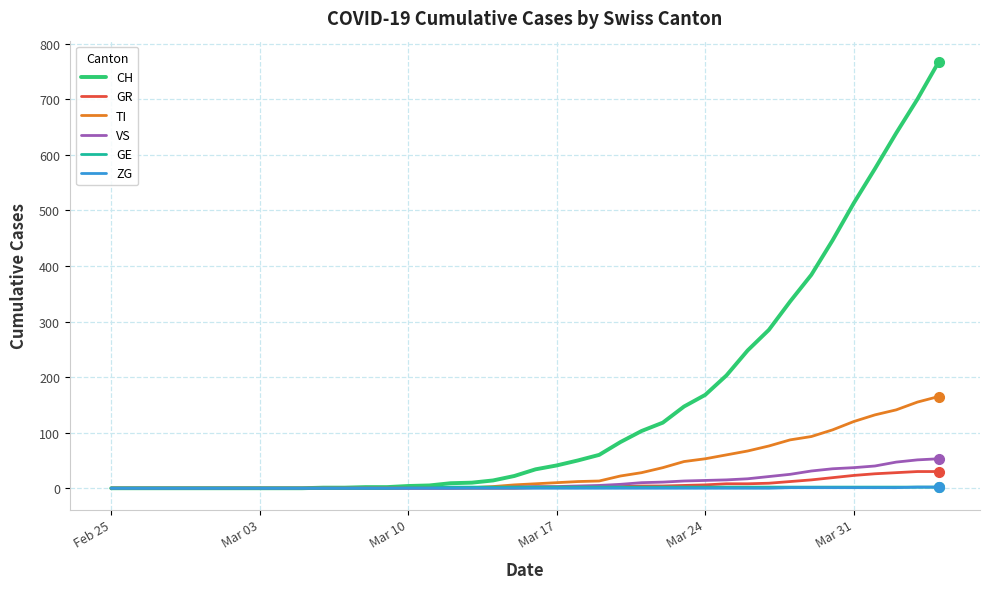

What is the maximum value shown in the chart?

767